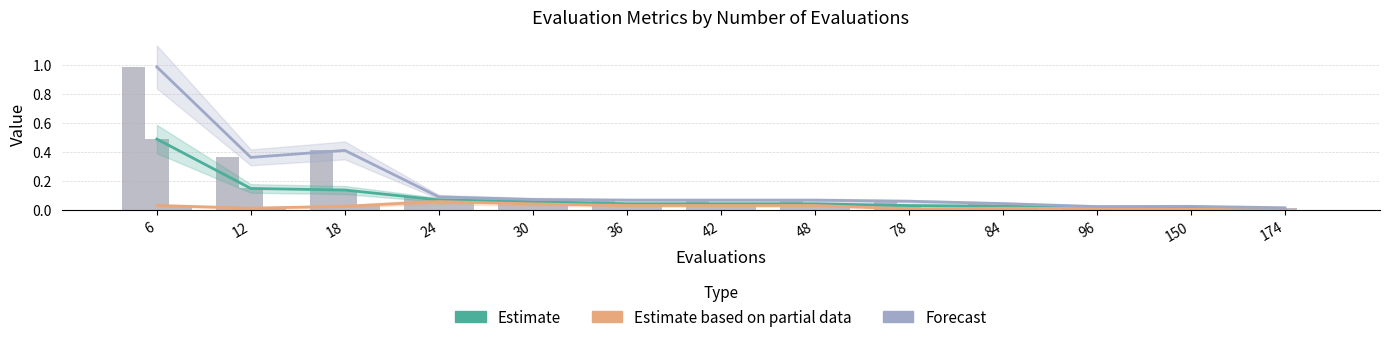

Reading right to left, extract all data points from this chart.

Estimate (mean): 0.0	0.0	0.0	0.0	0.0	0.0	0.0	0.0	0.1	0.1	0.1	0.1	0.5
Estimate based on partial data (best): 0.0	0.0	0.0	0.0	0.0	0.0	0.0	0.0	0.0	0.1	0.0	0.0	0.0
Forecast (worst): 0.0	0.0	0.0	0.0	0.1	0.1	0.1	0.1	0.1	0.1	0.4	0.4	1.0
worst: 0.0	0.0	0.0	0.0	0.1	0.1	0.1	0.1	0.1	0.1	0.4	0.4	1.0
mean: 0.0	0.0	0.0	0.0	0.0	0.0	0.0	0.0	0.1	0.1	0.1	0.1	0.5
best: 0.0	0.0	0.0	0.0	0.0	0.0	0.0	0.0	0.0	0.1	0.0	0.0	0.0